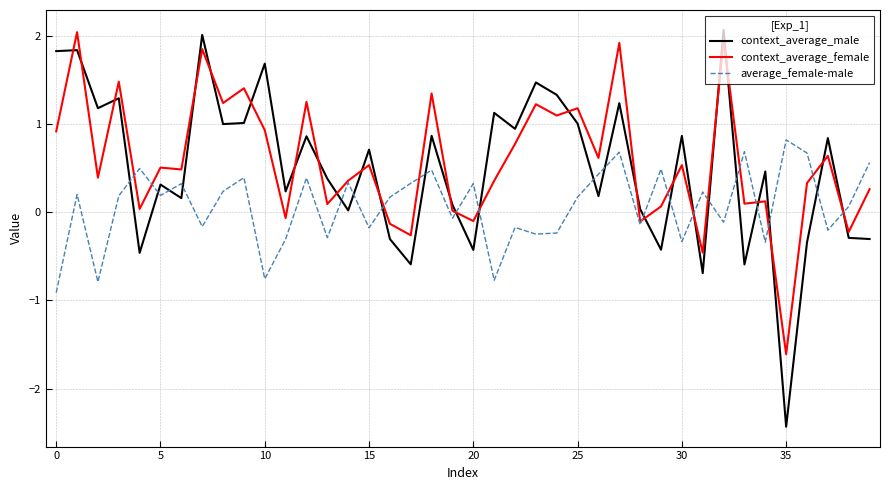

How many intersections are there between average_female-male and context_average_male?

21